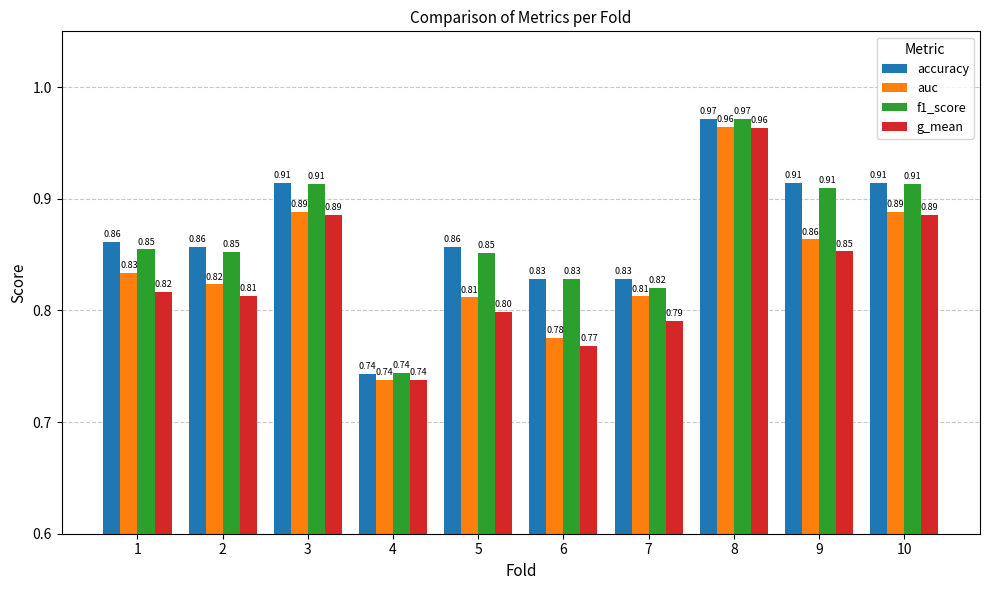

How many series are shown in this chart?

4